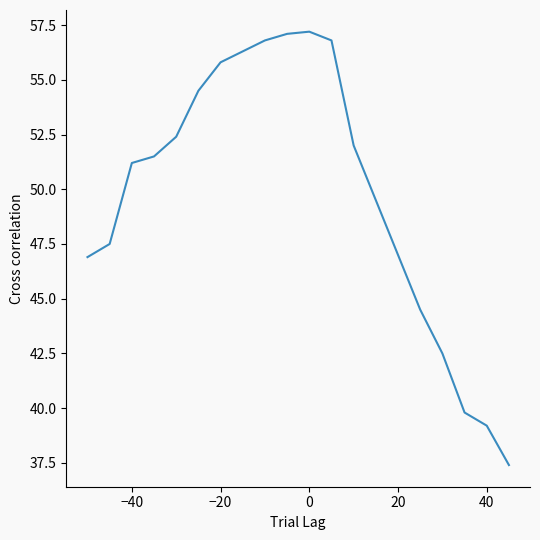

What is the maximum value shown in the chart?

57.2